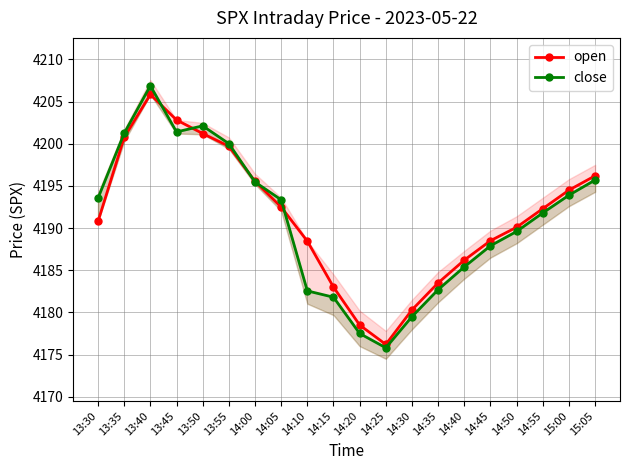

Rank the series at 14:25 from highest to lowest value.

open, close